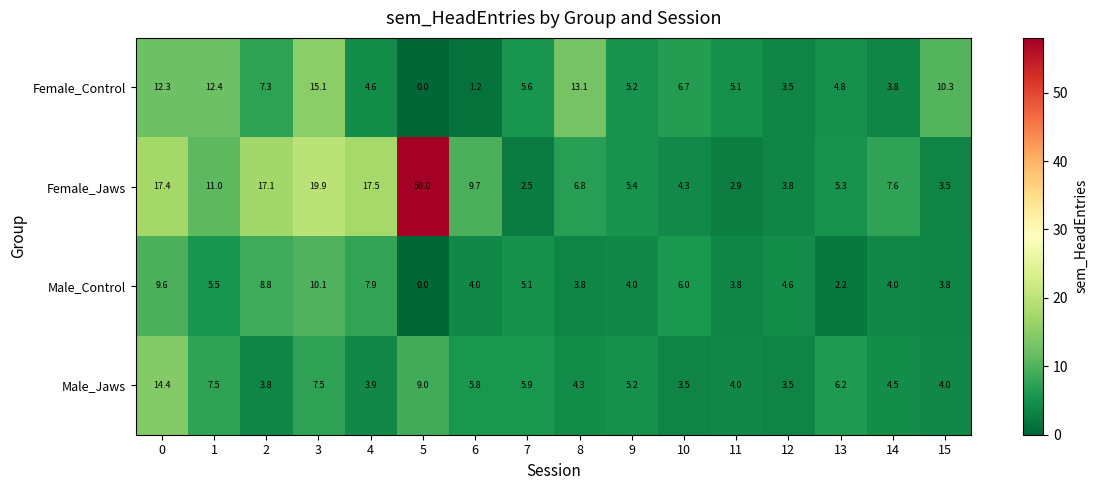

Rank the series by their maximum value, from highest to lowest.

Female_Jaws, Female_Control, Male_Jaws, Male_Control